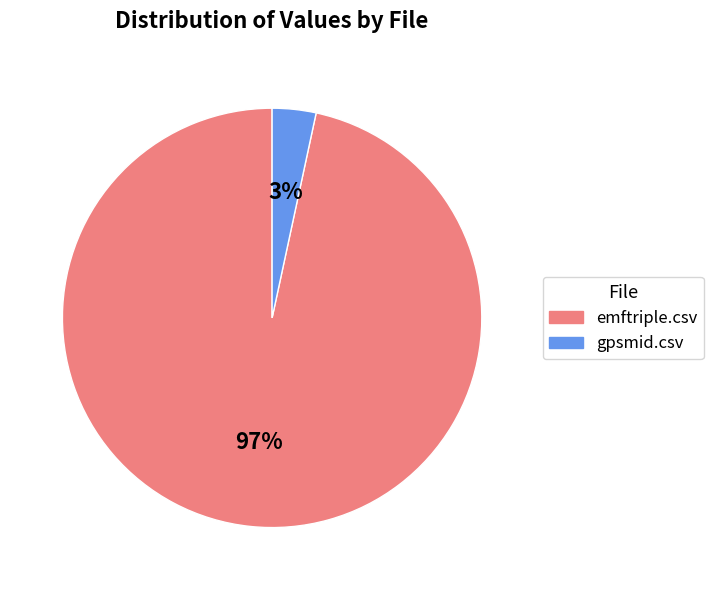

Which has a higher value, emftriple.csv or gpsmid.csv?

emftriple.csv